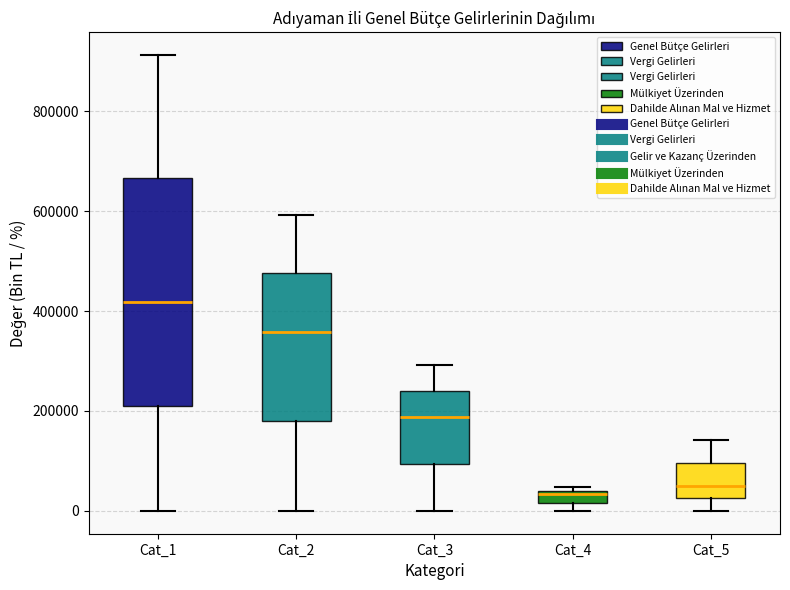

Where is the lower edge of the box for Cat_4 on the y-axis? The values are not printed on the chart, so give them approximately, as read against the axis.

20000